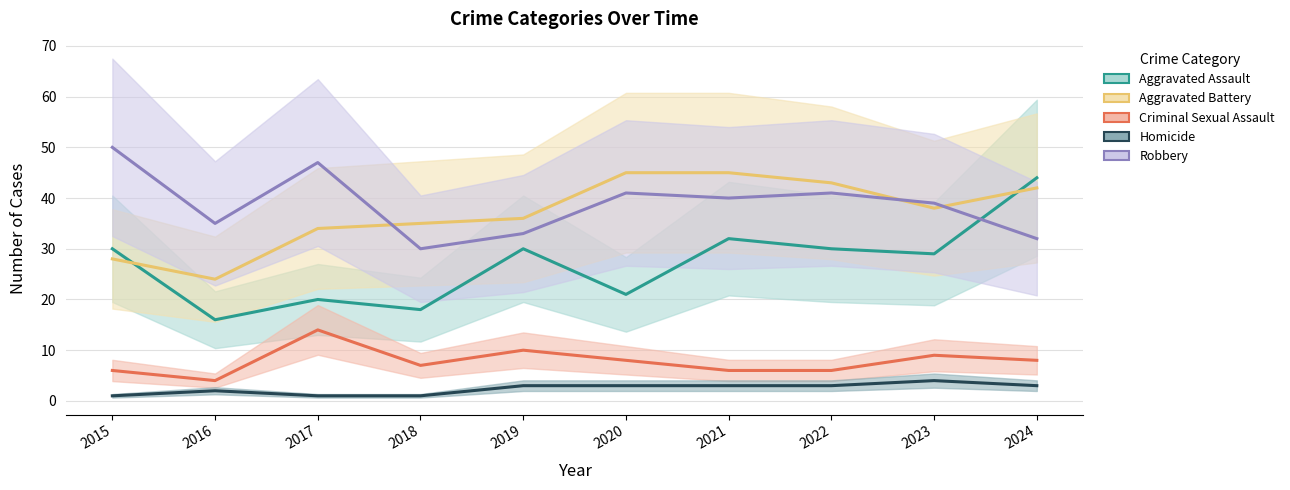

Which has a higher value, 2020 or 2023?

2023